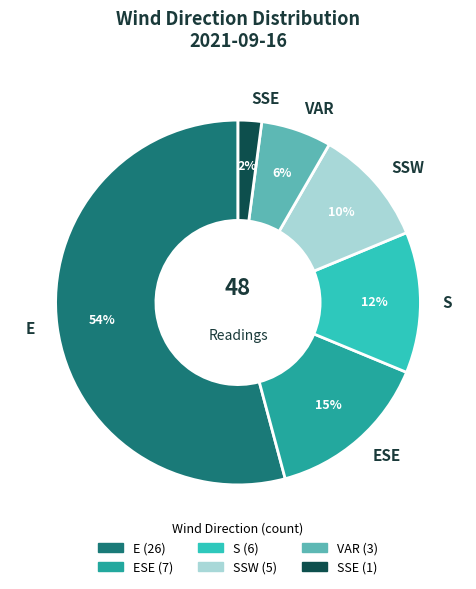

What is the ratio of the value at ESE to the value at S?

1.2